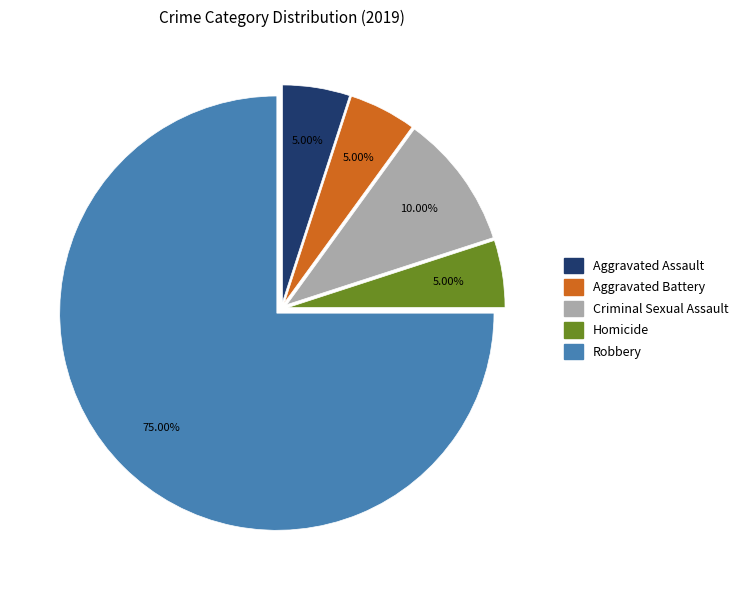

Count the number of slices in the pie.

5